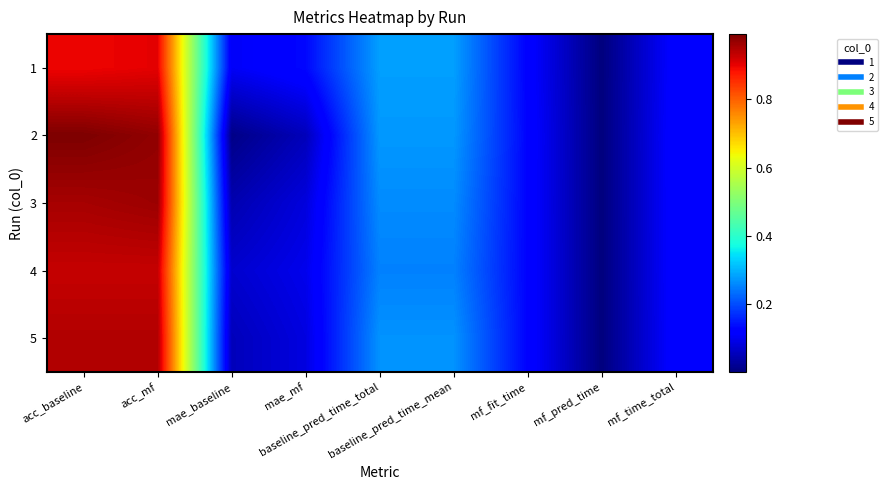

Which category has the highest value across all series?

acc_baseline